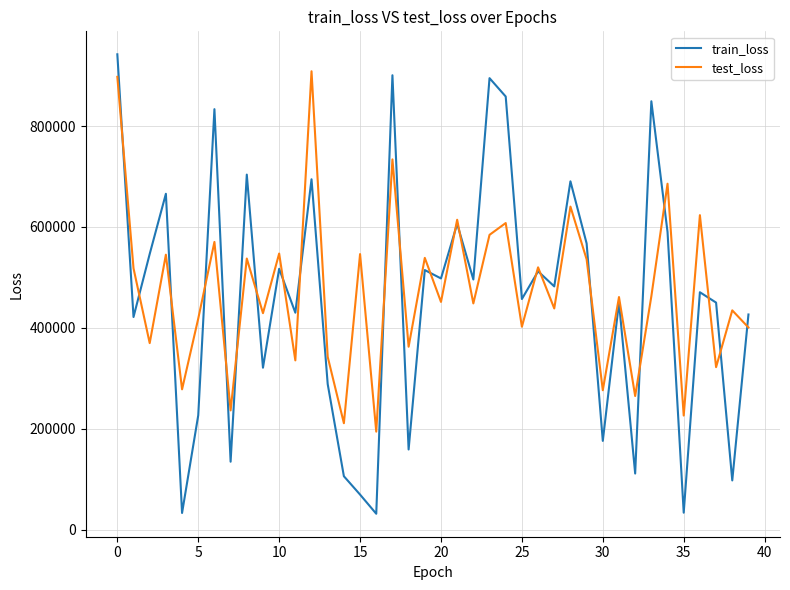

Which series has the widest spread of values?

train_loss